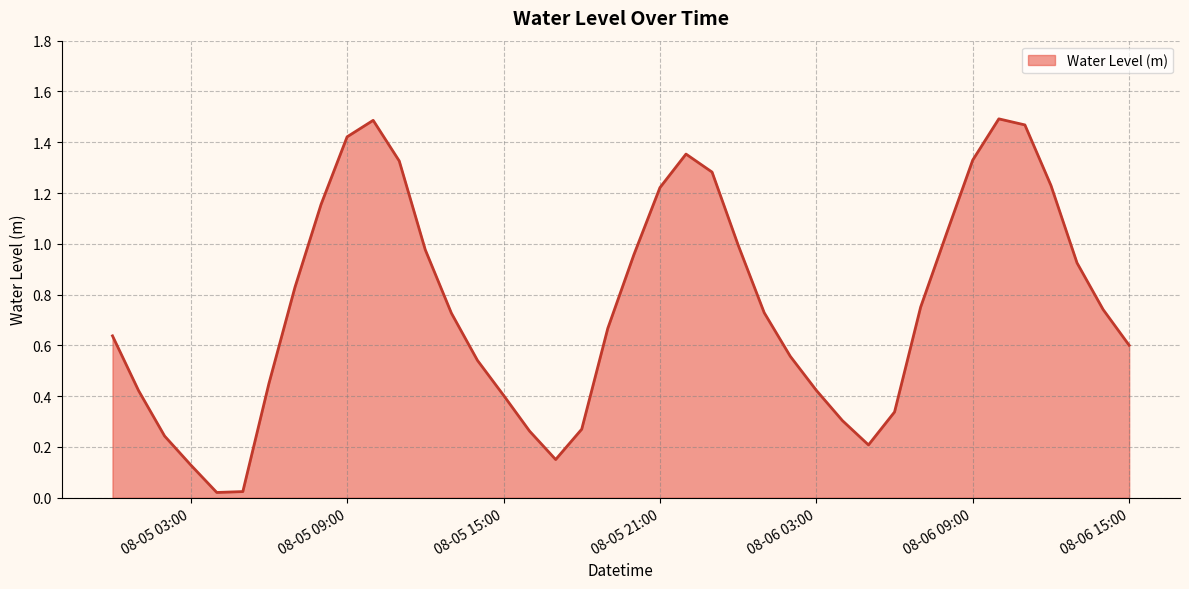

How many points are lower than both their immediate neighbors (excluding endpoints)?

3